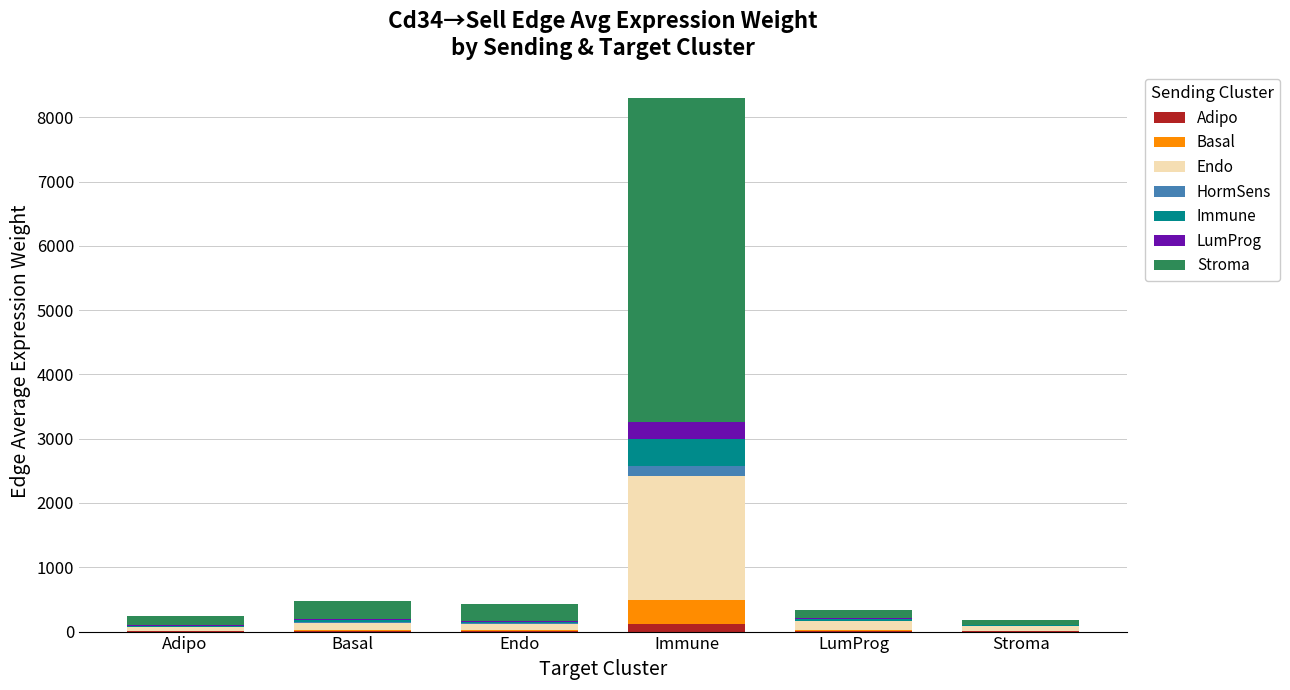

Are the bars horizontal?

No